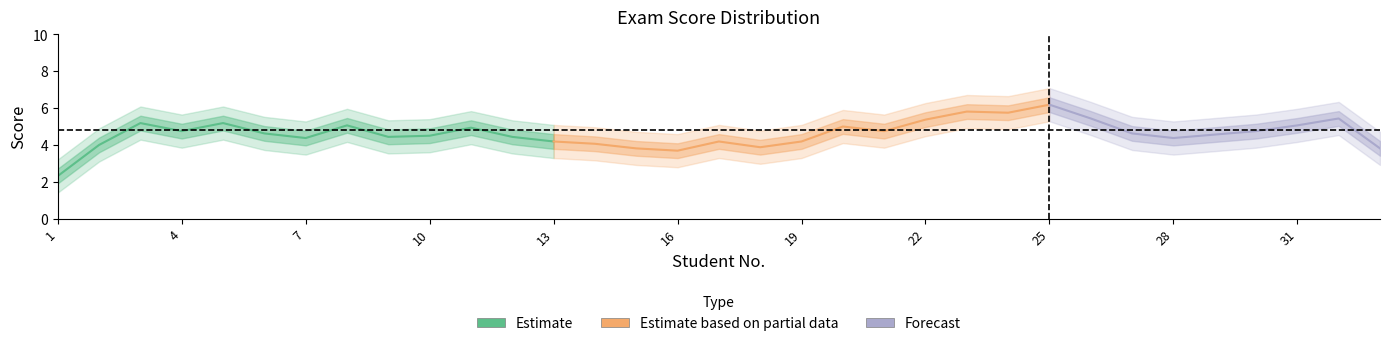

How many categories are shown in the chart?

33